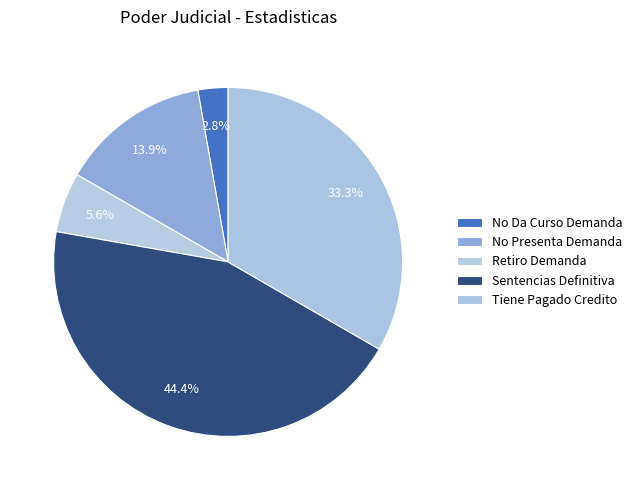

To the nearest percent, what is the difference between the largest and smallest slice percentages?

42%